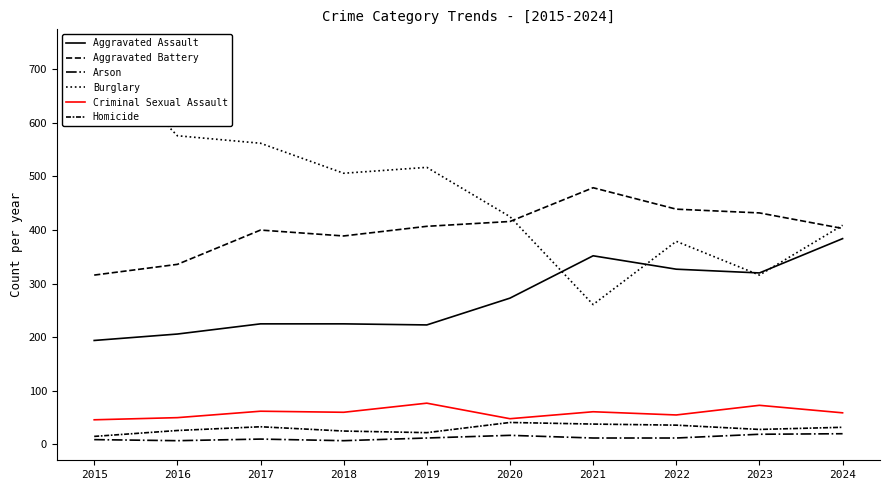

True or false: Arson and Aggravated Battery cross at least once.

False